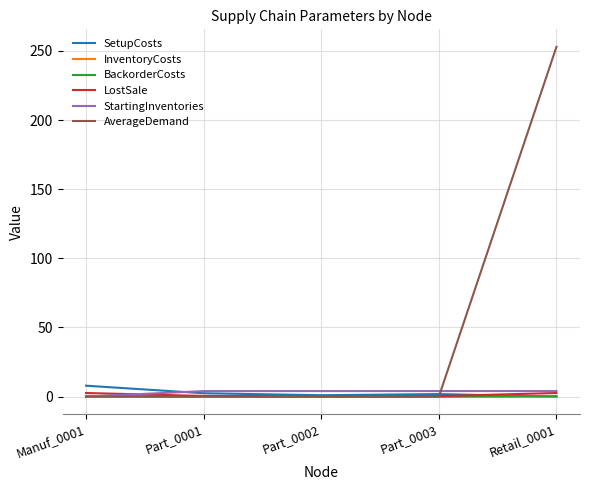

Between Part_0003 and Retail_0001, which series saw the biggest shift?

AverageDemand